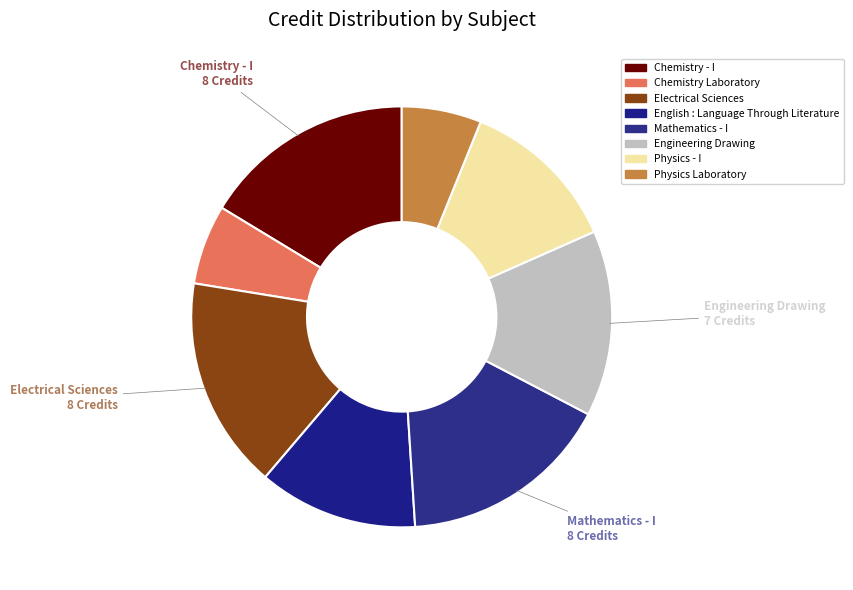

What is the total percentage of Mathematics - I and Physics - I?

28.6%